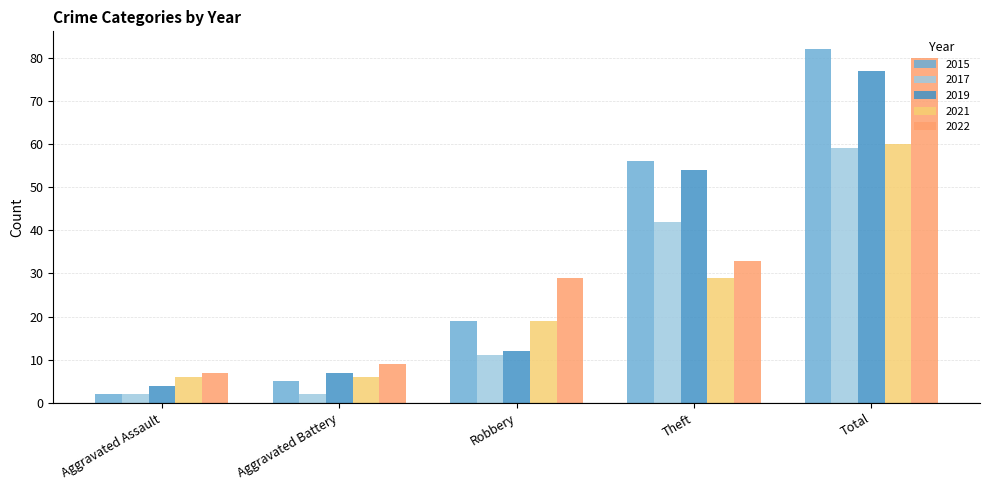

At which label does 2021 reach its peak?

Total